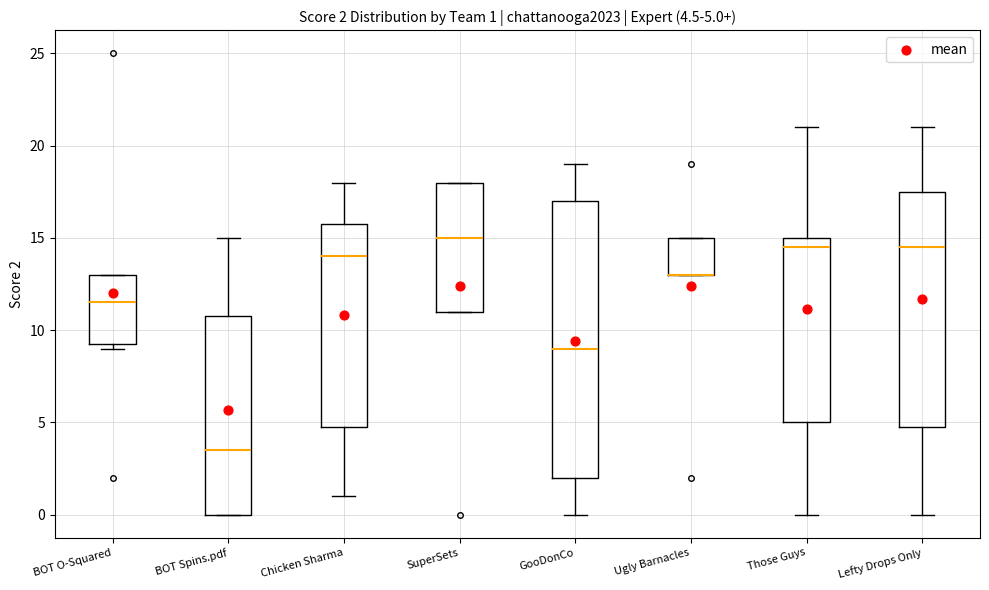

Comparing the boxes themselves (not the whiskers), which one is the tallest?

GooDonCo